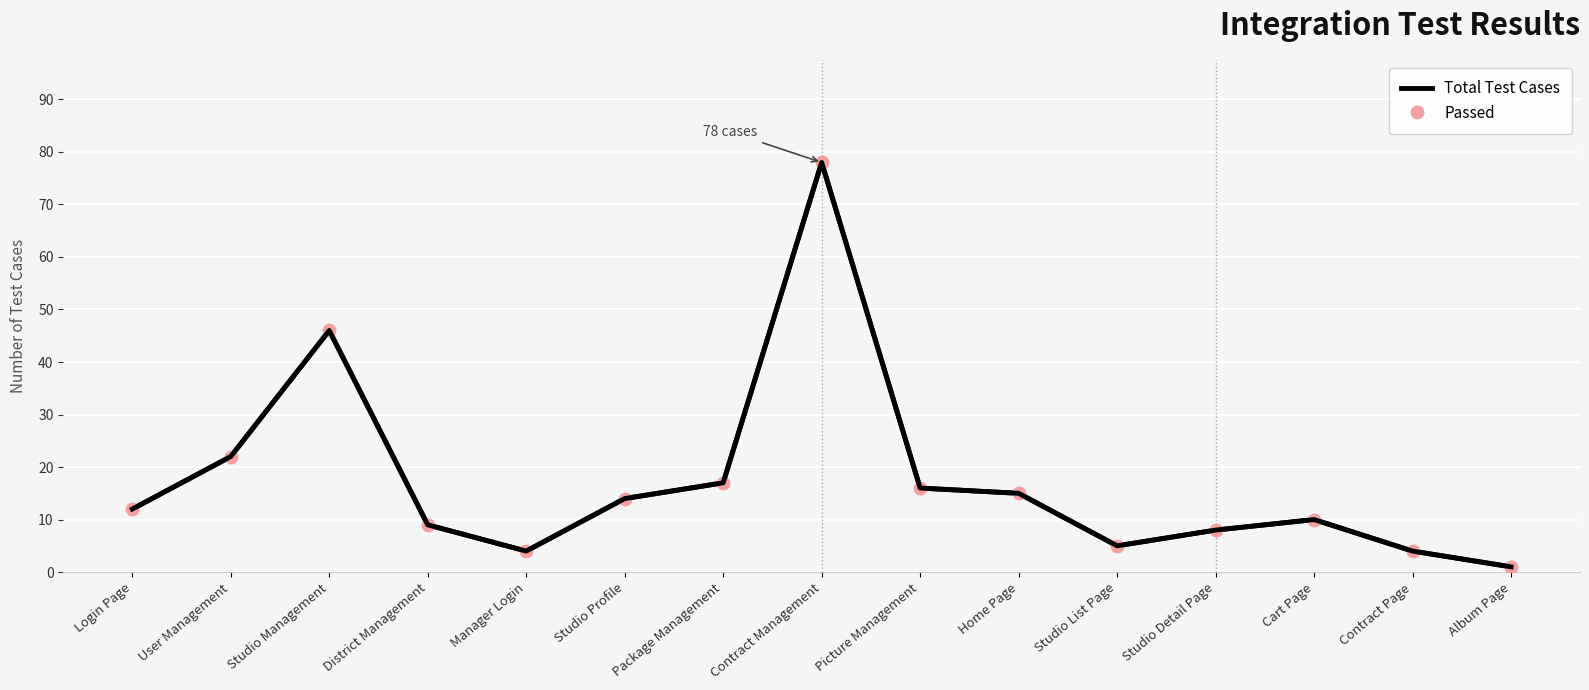

True or false: Total Test Cases and Passed intersect in this chart.

False